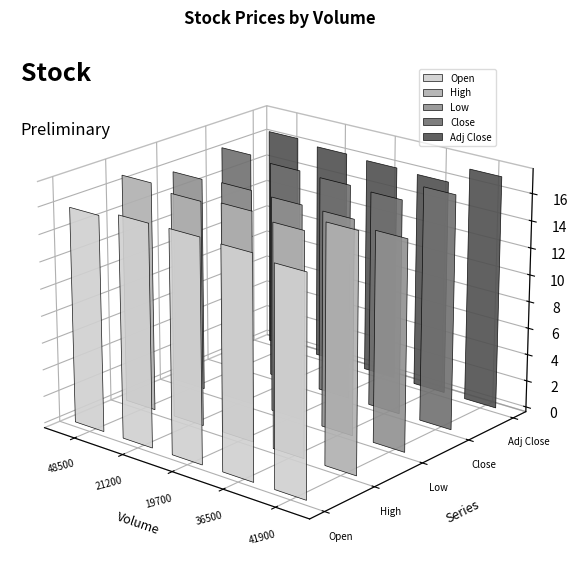

What is the difference between the highest and lowest values at 36500?

0.6